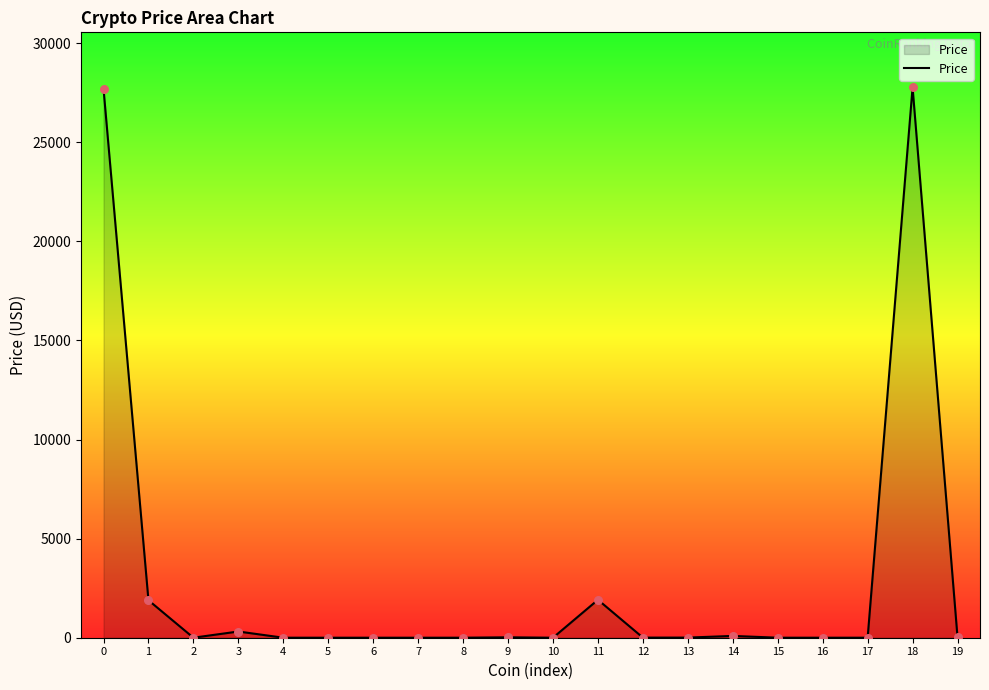

What is the change in value from 3 to 9?

-293.3